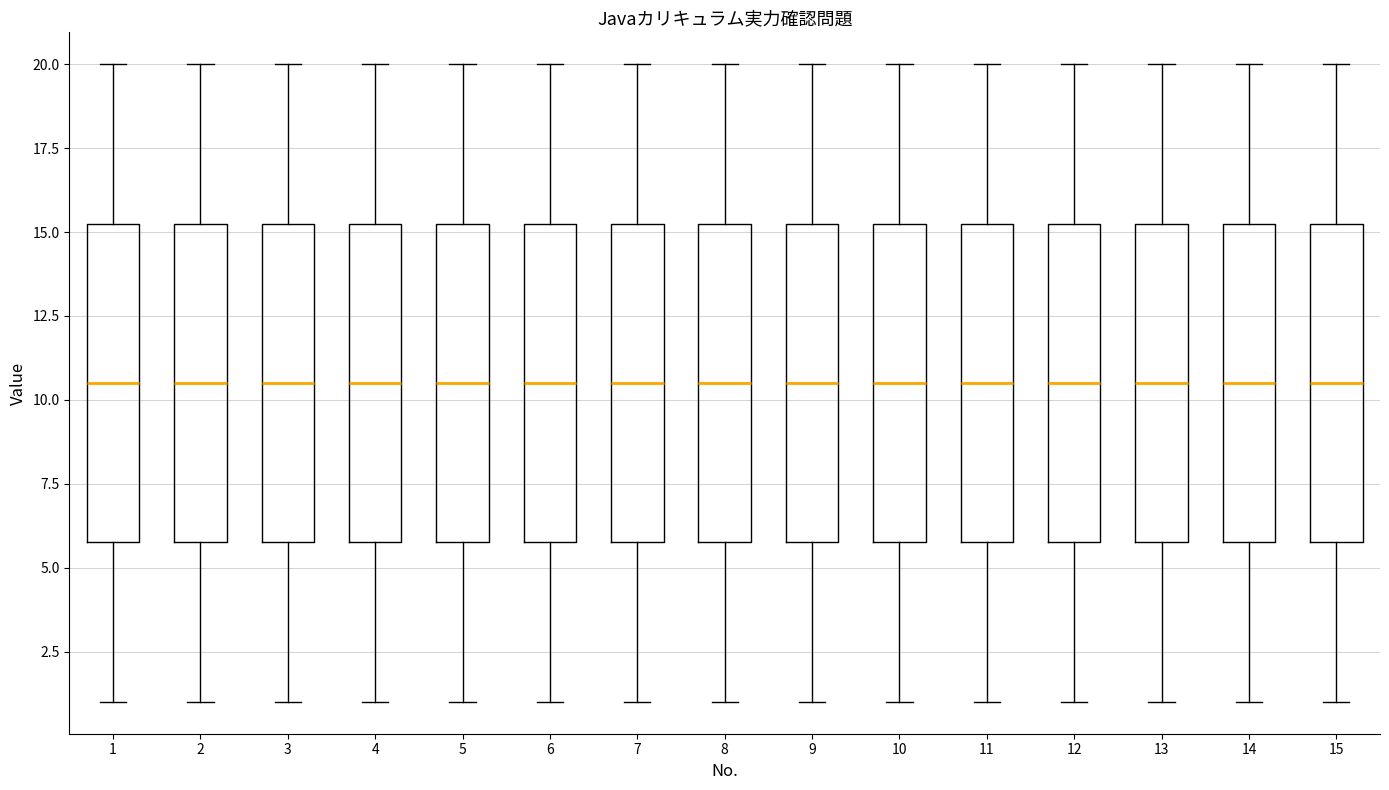

Reading left to right, read every box against the y-axis: the position of its median line, the range the box covers, and the ends of its whiskers. The values are not printed on the chart, so give them approximately, as read against the axis.

1: median 10.5, box 6.0 to 15.5, whiskers 1.0 to 20.0
2: median 10.5, box 6.0 to 15.5, whiskers 1.0 to 20.0
3: median 10.5, box 6.0 to 15.5, whiskers 1.0 to 20.0
4: median 10.5, box 6.0 to 15.5, whiskers 1.0 to 20.0
5: median 10.5, box 6.0 to 15.5, whiskers 1.0 to 20.0
6: median 10.5, box 6.0 to 15.5, whiskers 1.0 to 20.0
7: median 10.5, box 6.0 to 15.5, whiskers 1.0 to 20.0
8: median 10.5, box 6.0 to 15.5, whiskers 1.0 to 20.0
9: median 10.5, box 6.0 to 15.5, whiskers 1.0 to 20.0
10: median 10.5, box 6.0 to 15.5, whiskers 1.0 to 20.0
11: median 10.5, box 6.0 to 15.5, whiskers 1.0 to 20.0
12: median 10.5, box 6.0 to 15.5, whiskers 1.0 to 20.0
13: median 10.5, box 6.0 to 15.5, whiskers 1.0 to 20.0
14: median 10.5, box 6.0 to 15.5, whiskers 1.0 to 20.0
15: median 10.5, box 6.0 to 15.5, whiskers 1.0 to 20.0